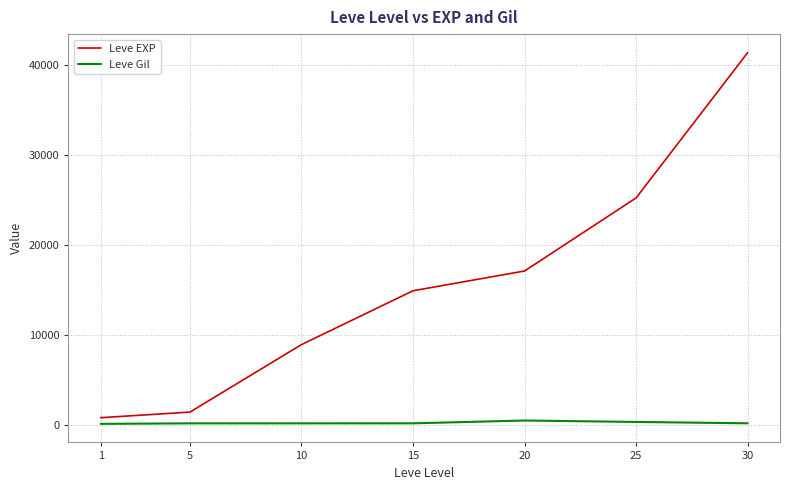

Which series has the largest range (max minus min)?

Leve EXP